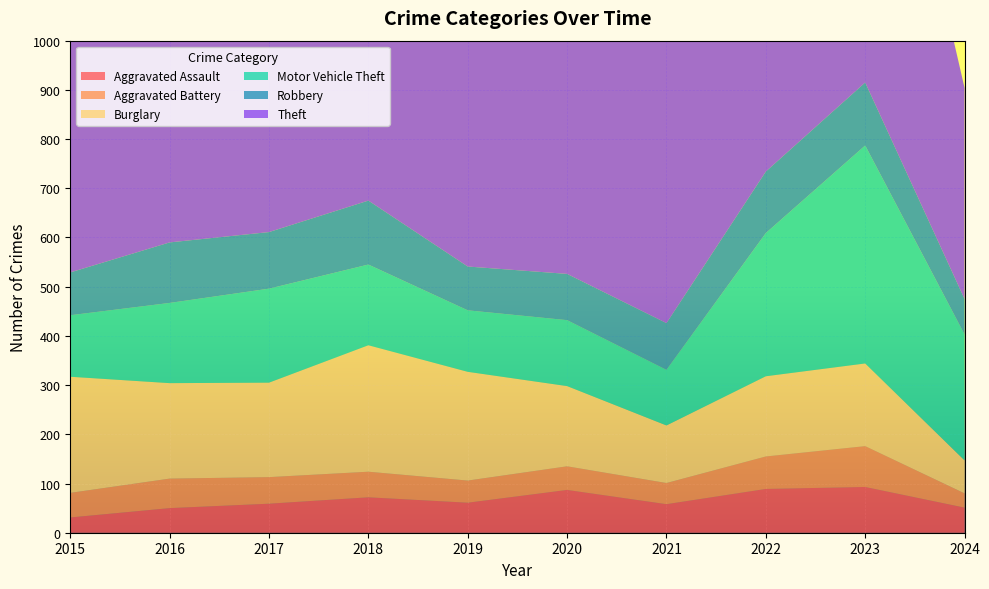

Reading right to left, extract all data points from this chart.

Aggravated Assault: 51	93	89	58	87	61	72	59	50	31
Aggravated Battery: 29	83	66	43	48	45	52	54	60	50
Burglary: 67	168	163	117	163	221	257	192	194	236
Motor Vehicle Theft: 256	443	291	113	134	125	164	191	163	125
Robbery: 72	128	125	95	94	89	130	115	123	87
Theft: 429	864	912	691	713	855	767	873	689	641